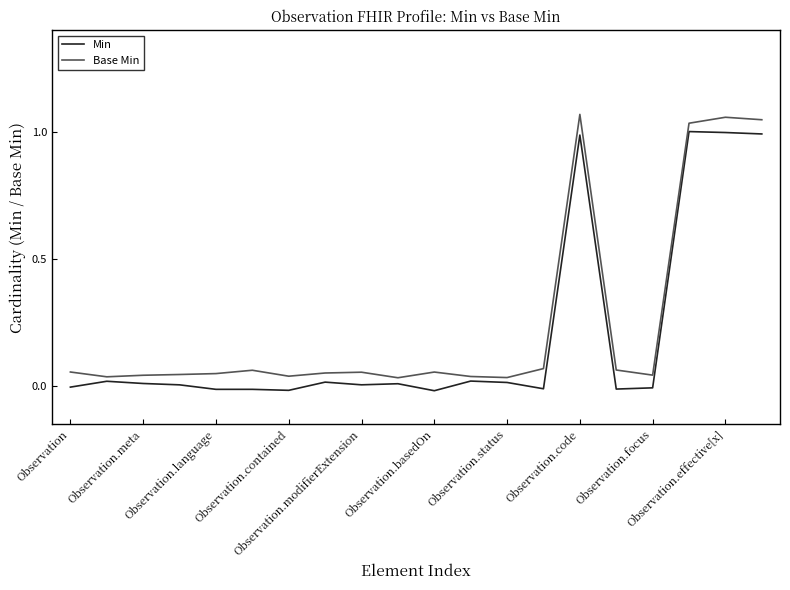

Rank the series by their maximum value, from lowest to highest.

Min, Base Min